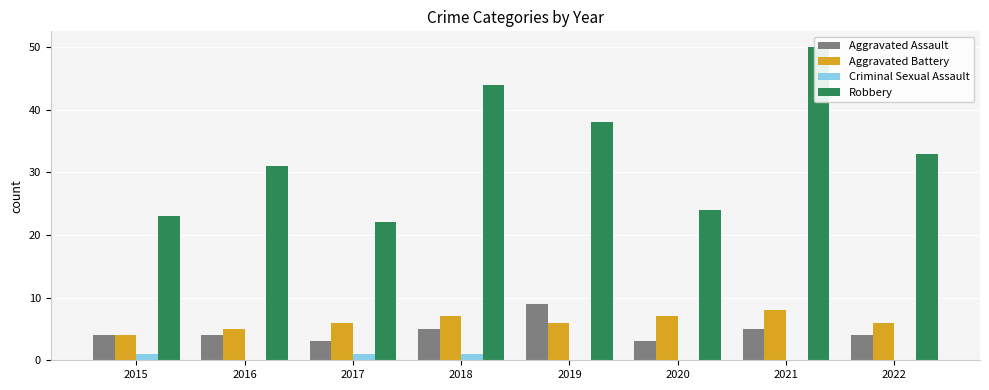

How many data points in Aggravated Assault are less than 4?

2